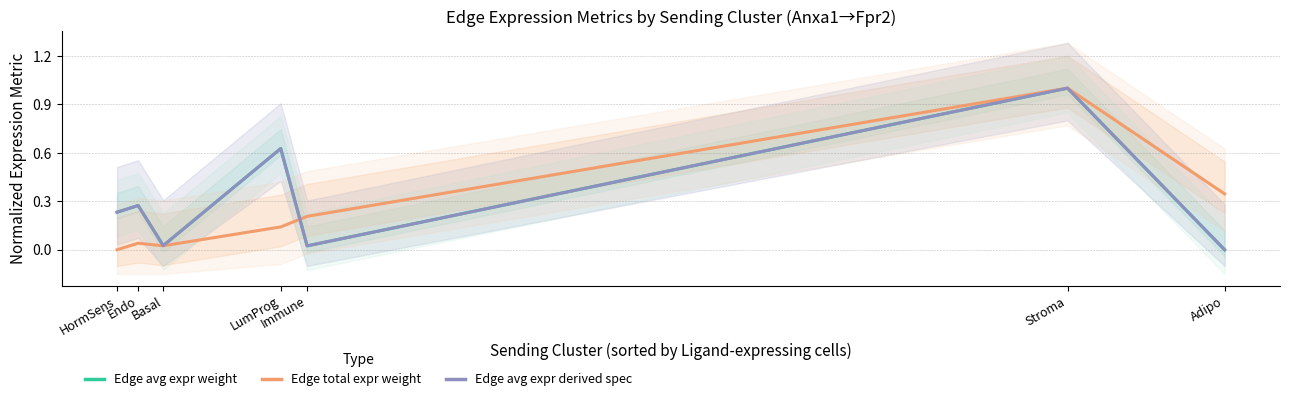

Reading left to right, list all the values displayed in this chart.

Edge average expression weight: 0.2	0.3	0.0	0.6	0.0	1.0	0.0
Edge total expression weight: 0.0	0.0	0.0	0.1	0.2	1.0	0.3
Edge avg expr derived specificity: 0.2	0.3	0.0	0.6	0.0	1.0	0.0